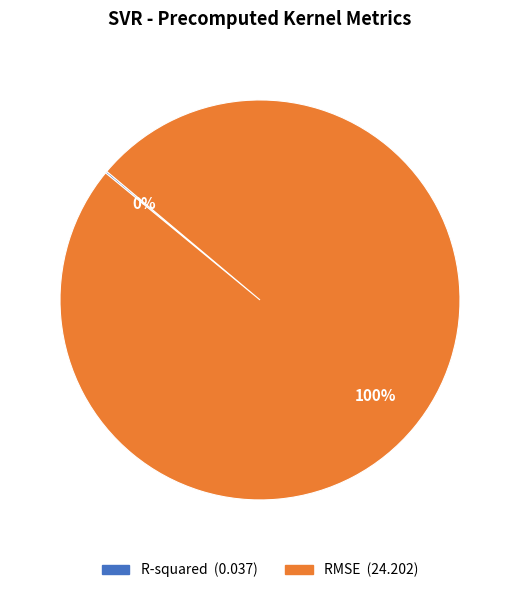

To the nearest percent, what is the difference between the largest and smallest slice percentages?

100%